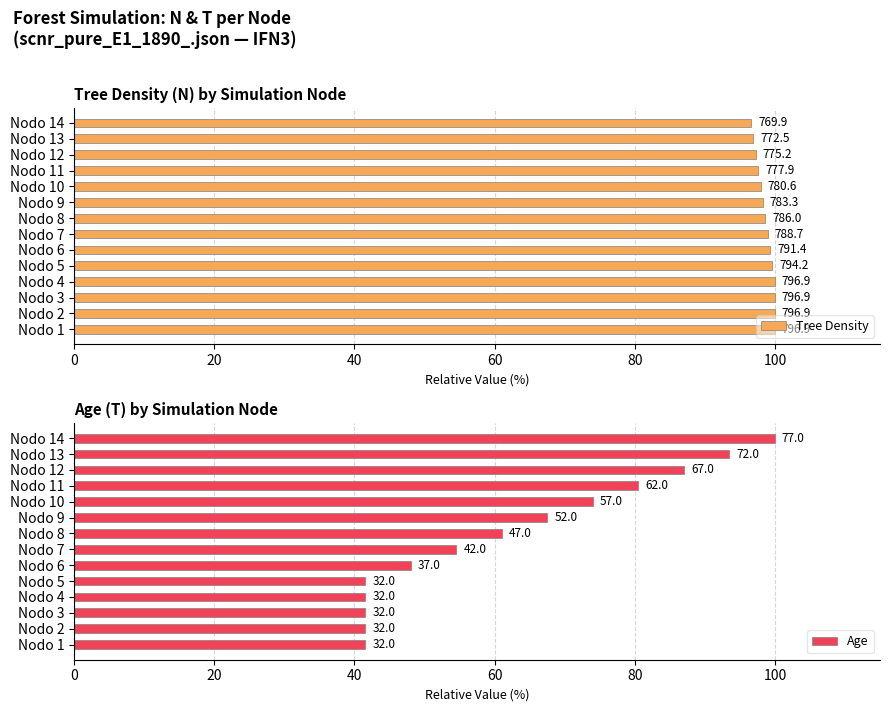

Does the chart contain stacked bars?

No